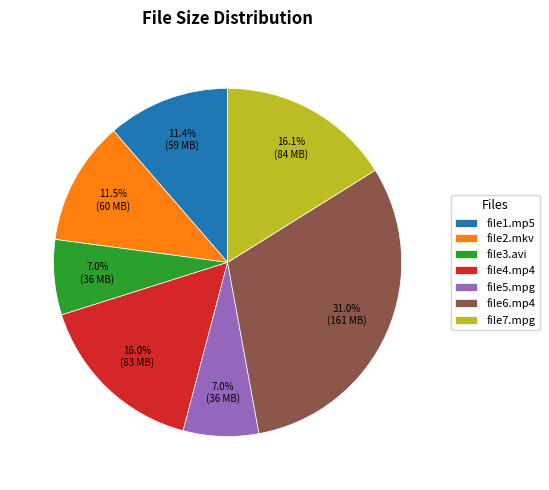

What is the ratio of the value at file6.mp4 to the value at file1.mp5?

2.7